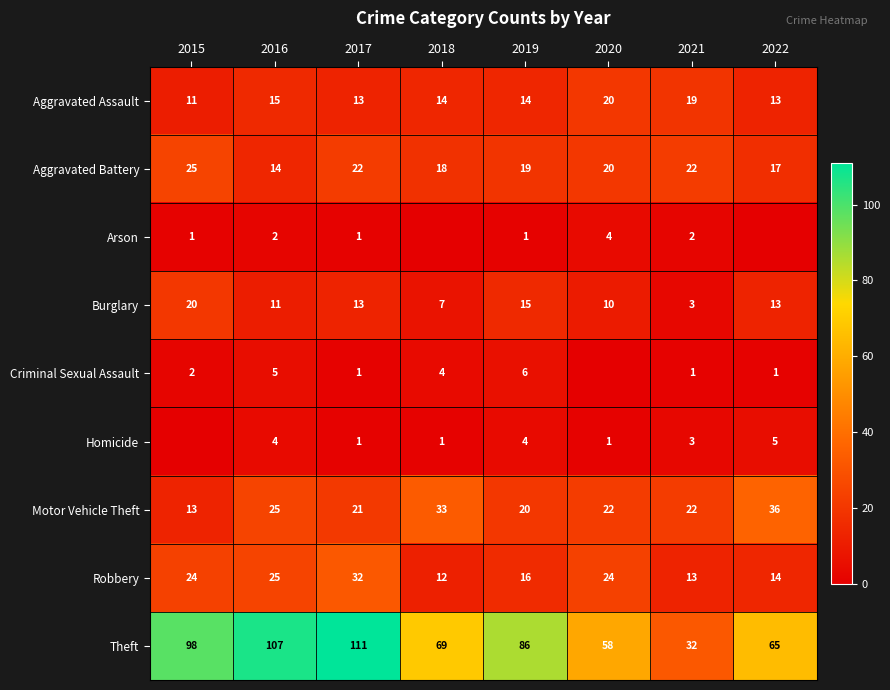

Which category has the highest value in the Theft series?

2017